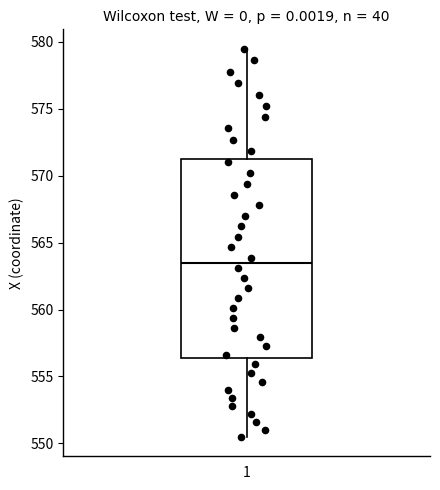

Transcribe this box plot: give where the median line is, the range the box spans, and where the two whiskers end, as read against the y-axis. The values are not printed on the chart, so give them approximately, as read against the axis.

median 563.5, box 556.5 to 571.0, whiskers 550.5 to 579.5